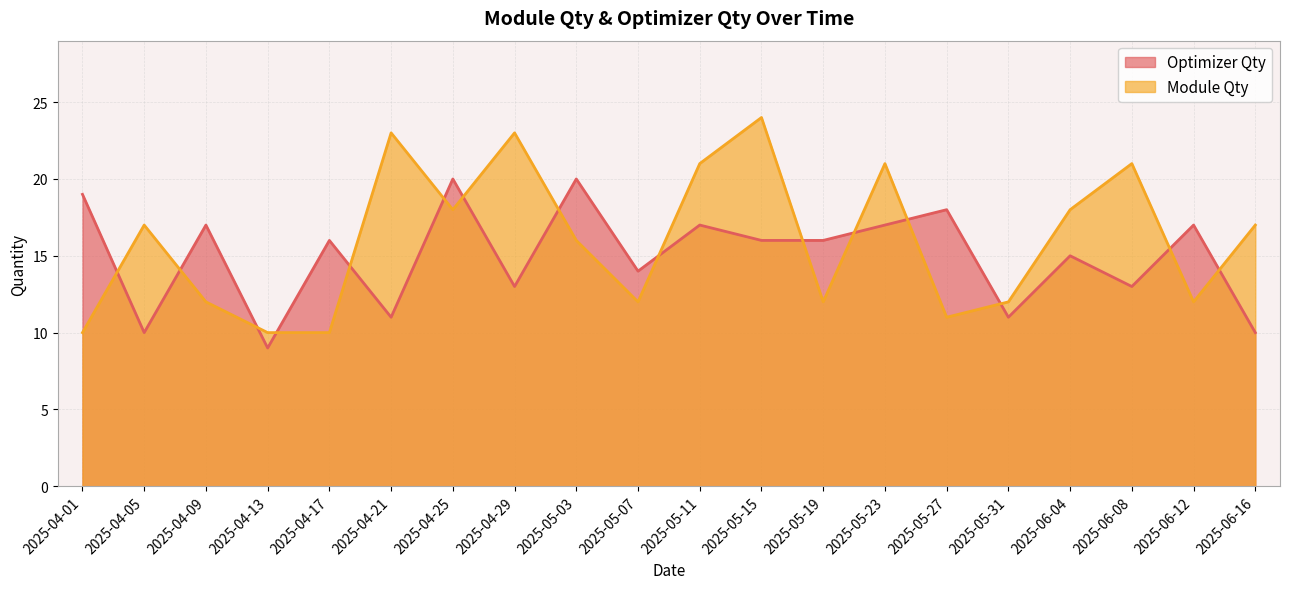

The value of Module Qty at 2025-05-11 is 21. True or false?

True